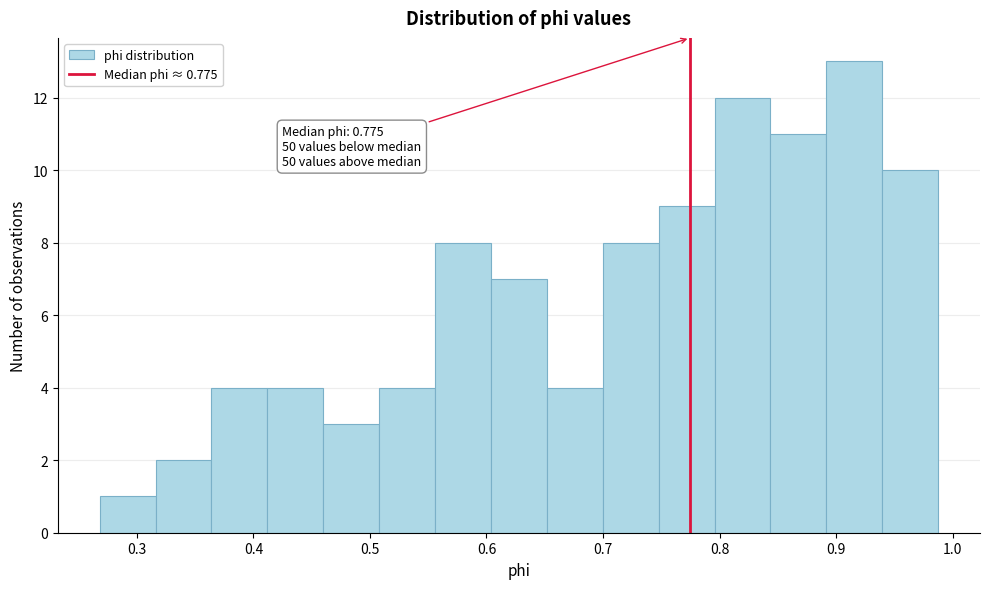

Over which range of the x-axis is the bar tallest?

0.89 to 0.94